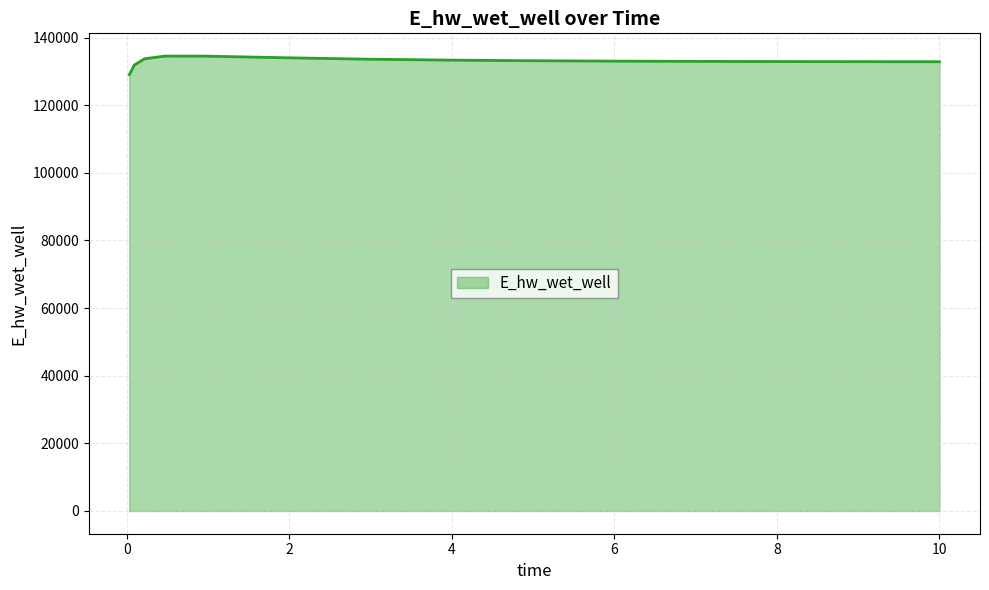

What is the minimum value shown in the chart?

129032.5